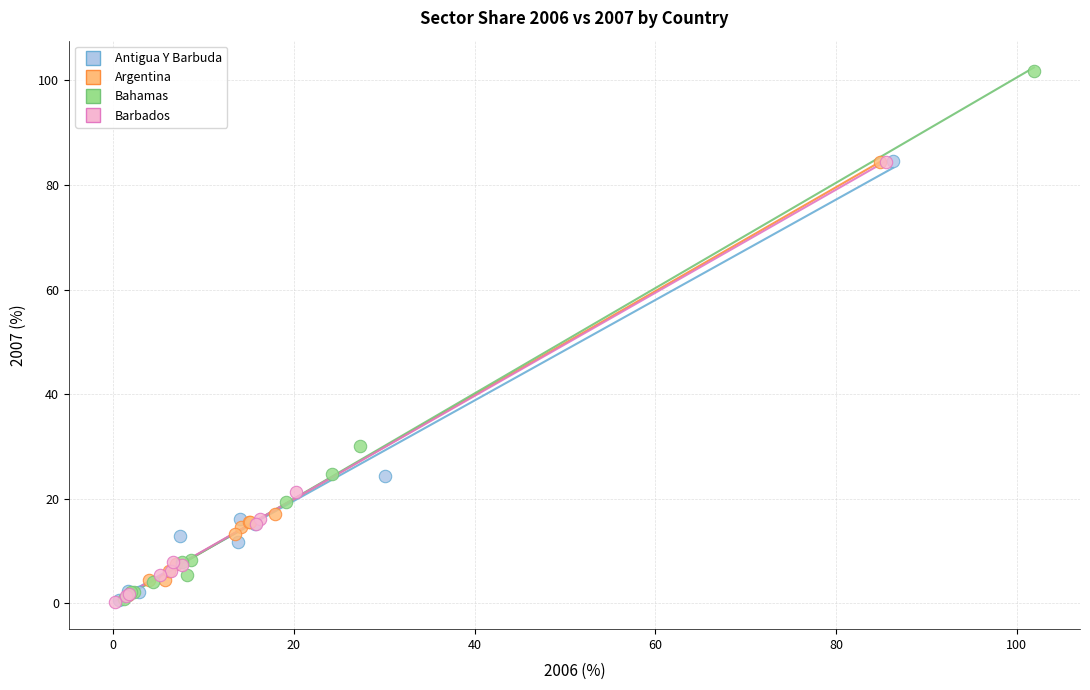

Which series has the largest Y range (max minus min)?

Bahamas